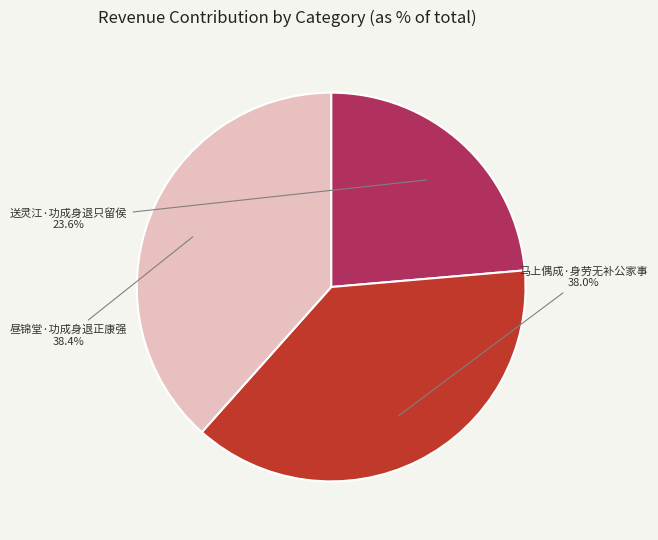

Is it true that 昼锦堂·功成身退正康强 is 38% of the pie?

True